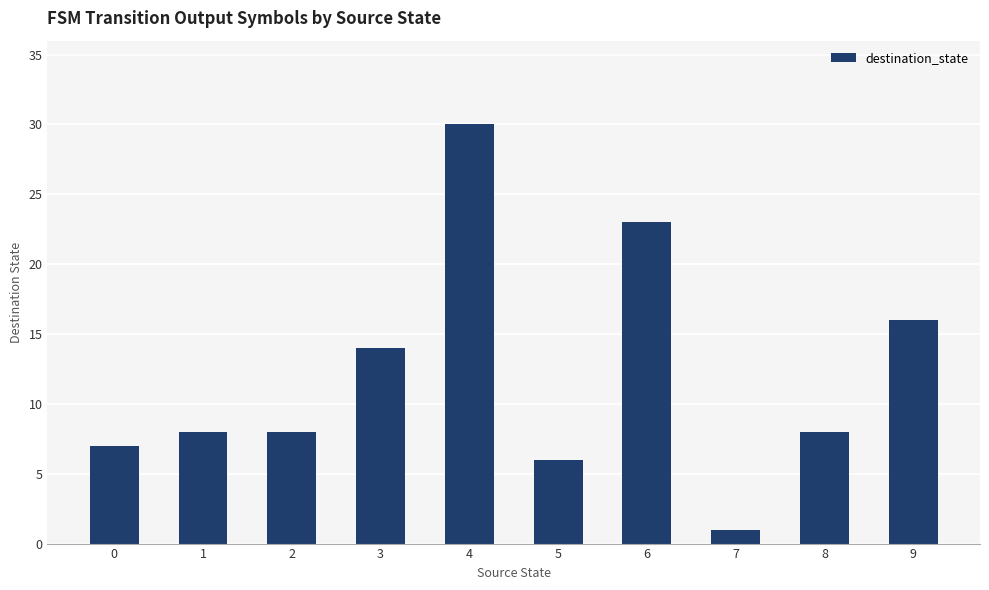

What is the value of the 4th bar from the left?

14